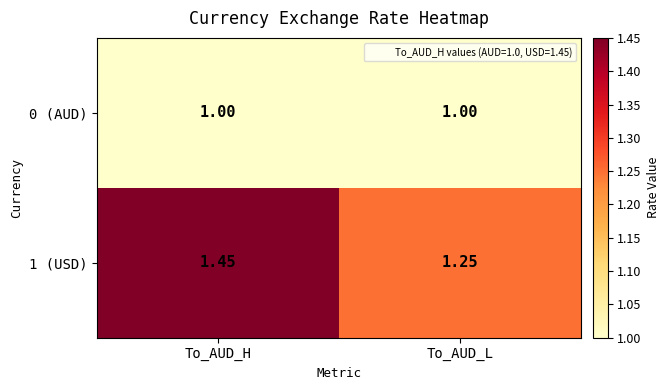

At which label does 1 (USD) reach its peak?

To_AUD_H